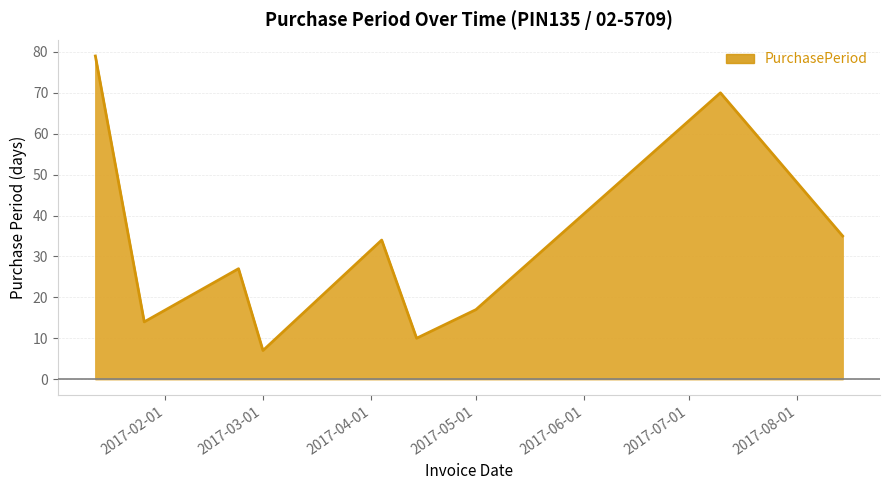

What is the maximum value shown in the chart?

79